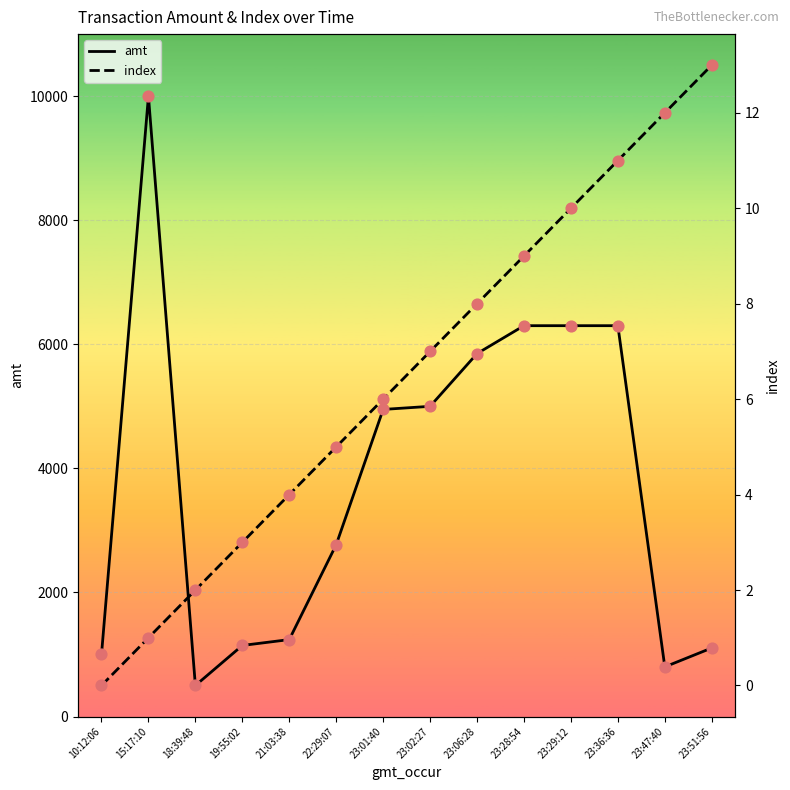

What is the total value across all series at 23:01:40?

4956.0